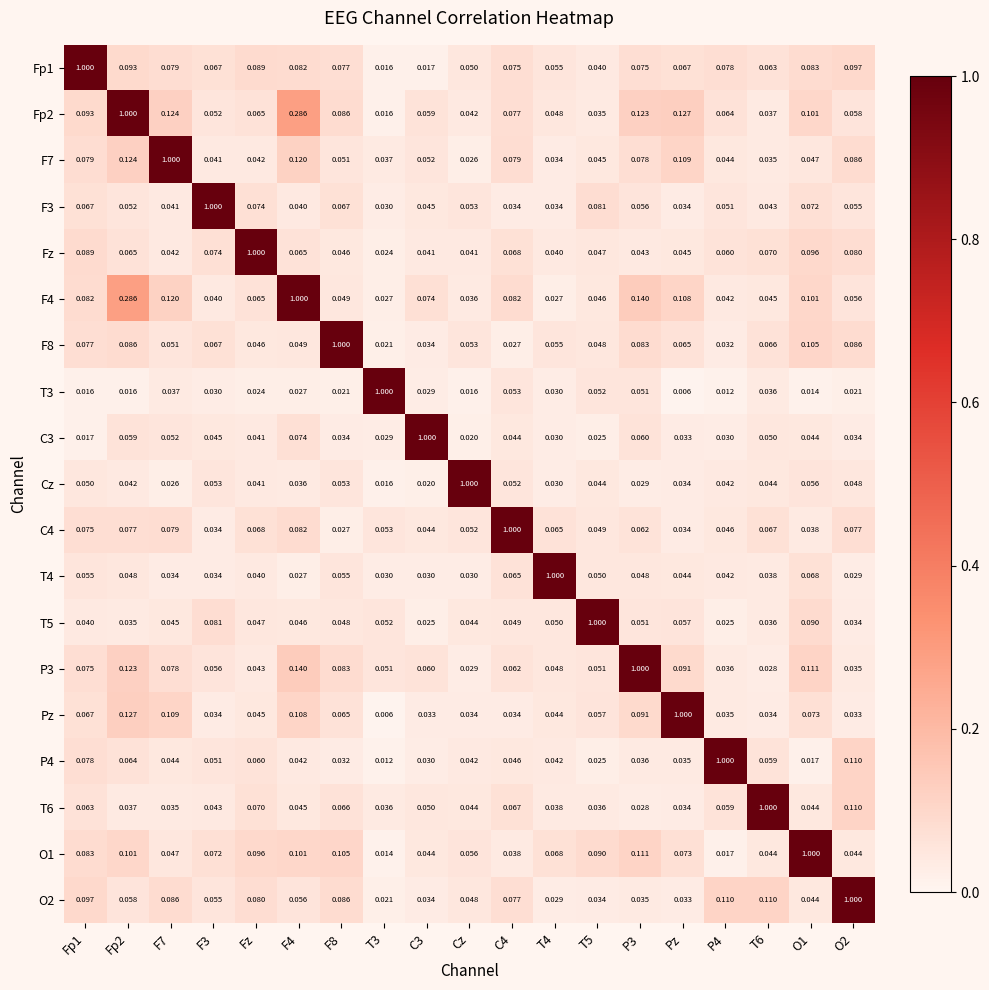

Is the value of Pz at T5 greater than the value of P4 at T5?

Yes